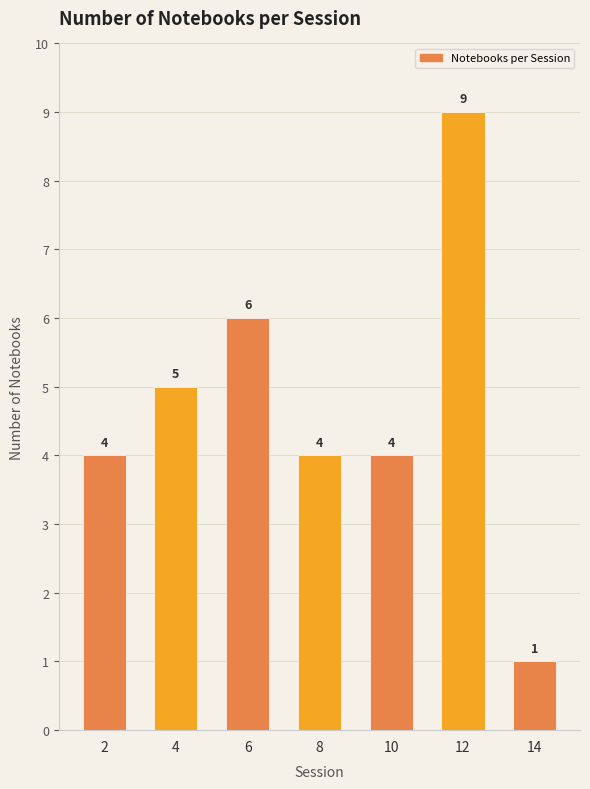

Reading left to right, list all the values displayed in this chart.

2=4	4=5	6=6	8=4	10=4	12=9	14=1